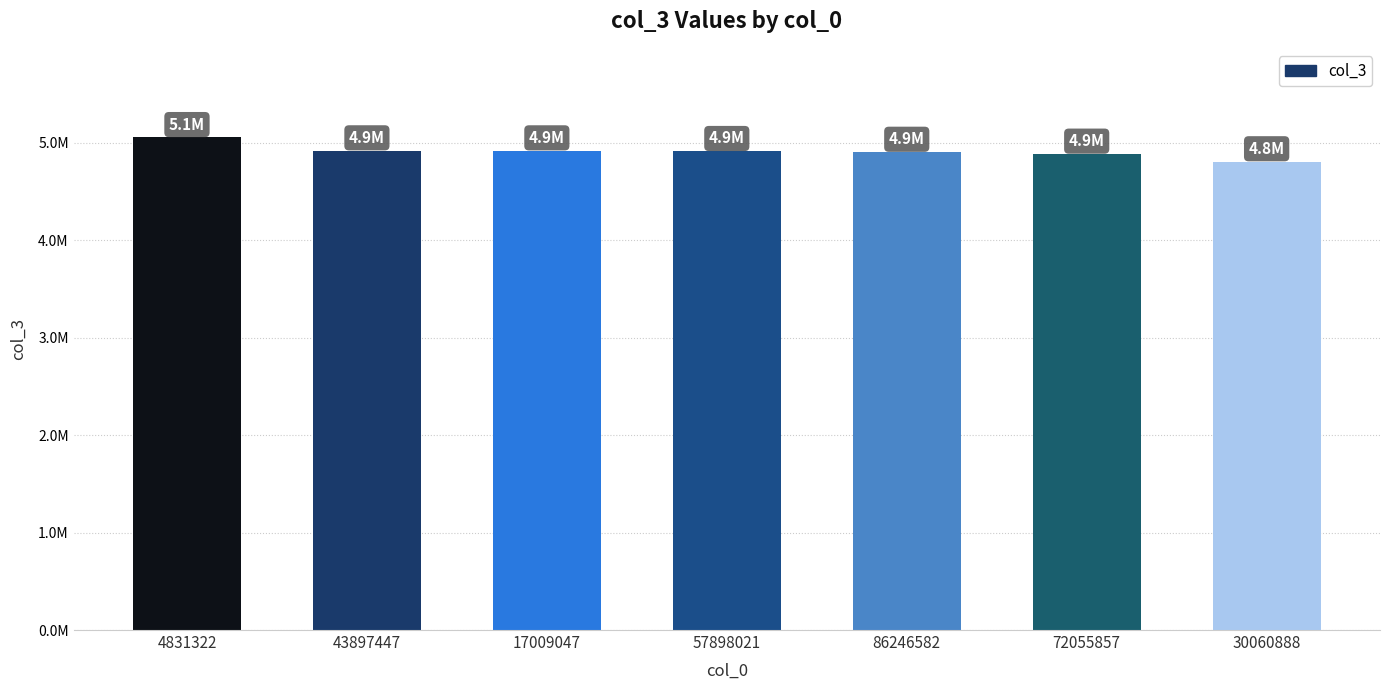

Between 72055857 and 17009047, which is larger?

17009047